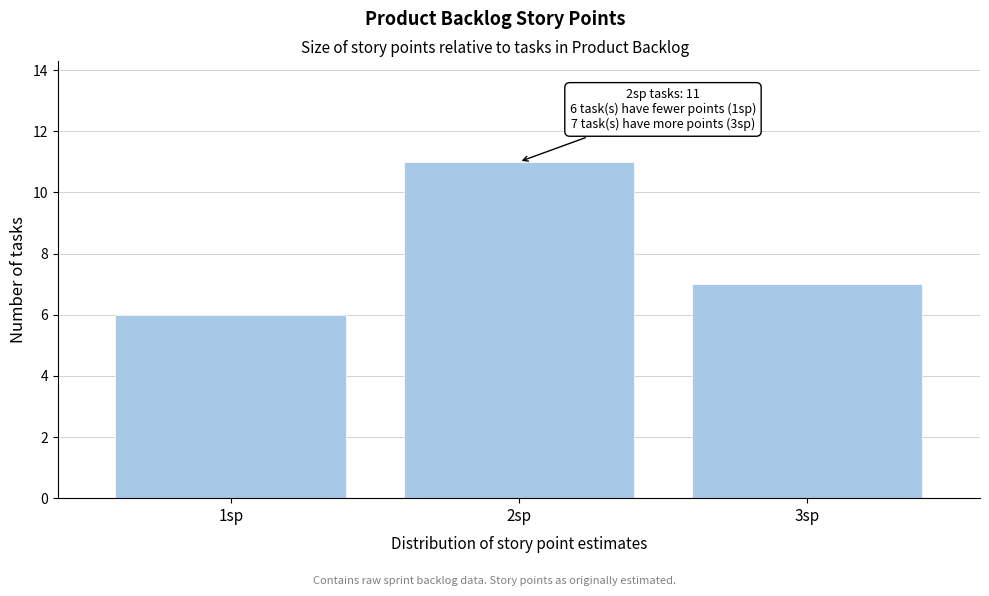

Over which range of the x-axis is the bar tallest?

1.5 to 2.5